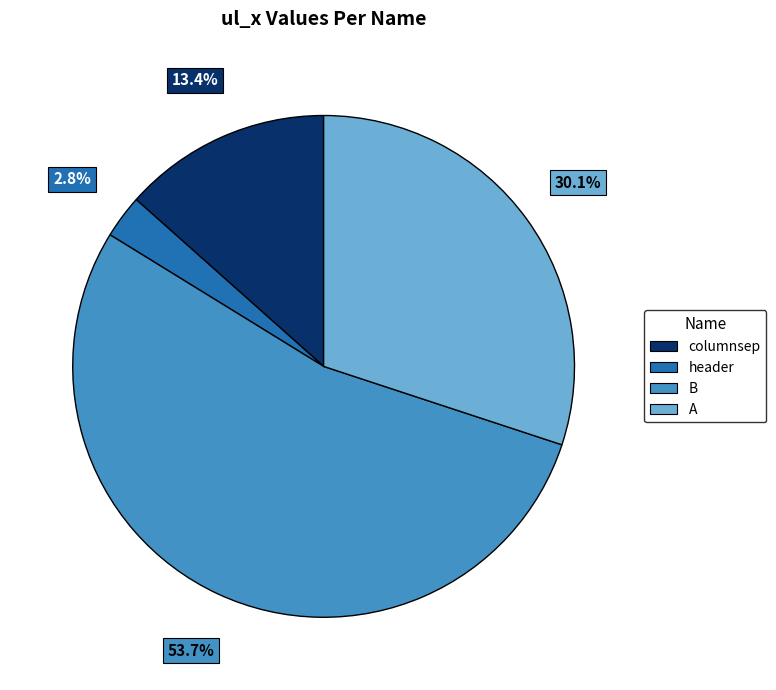

To the nearest percent, what is the average slice percentage?

25%